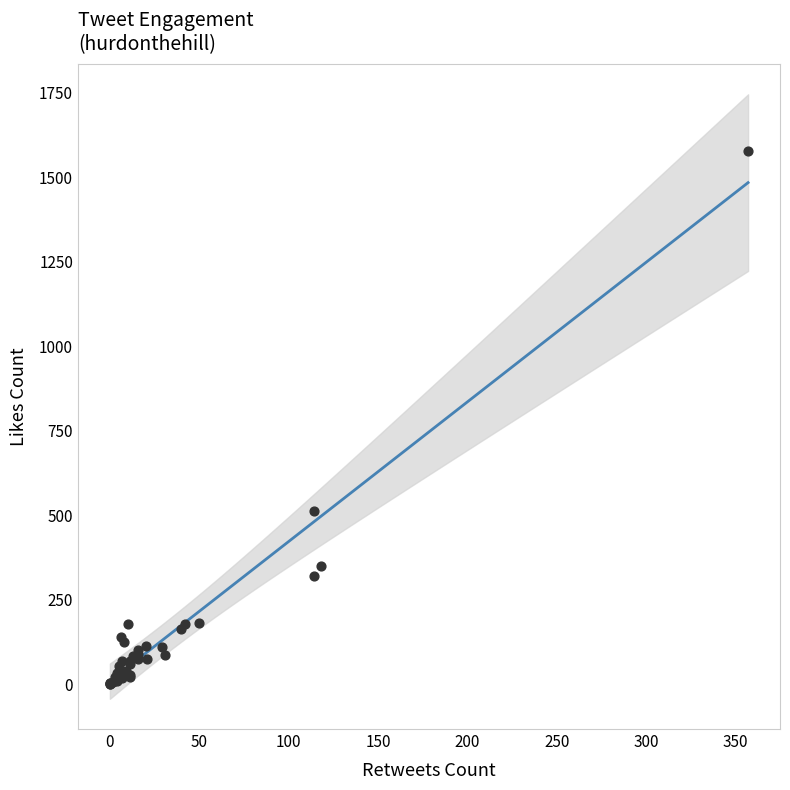

What Y value in the scatter plot is closest to 789?

514